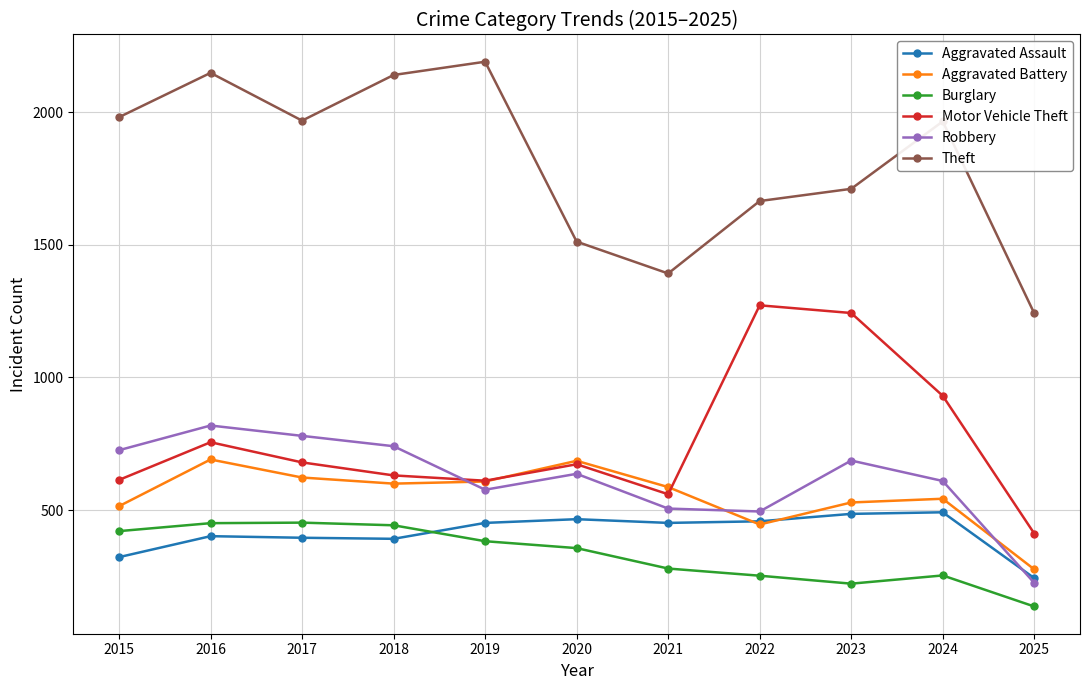

What is the maximum value shown in the chart?

2190